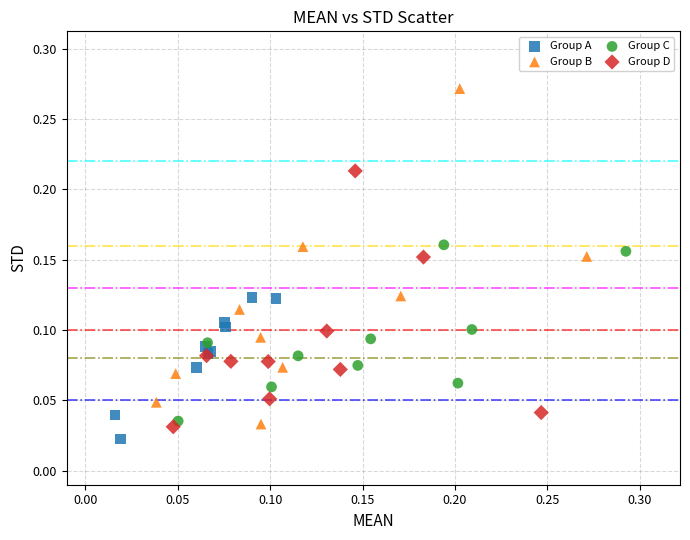

Which series reaches the maximum Y coordinate?

Group B